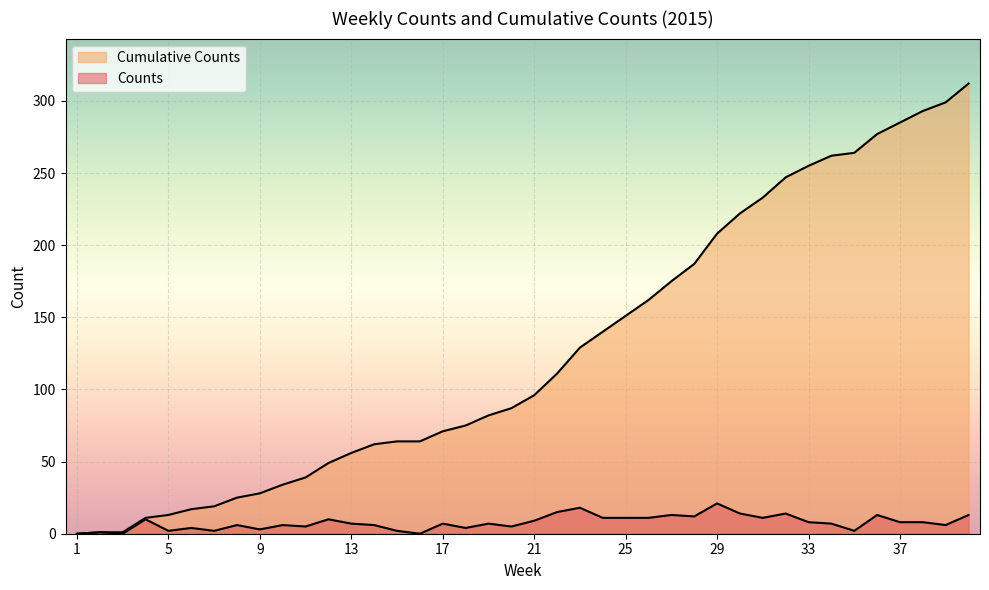

Does the chart display data point markers on the line(s)?

No